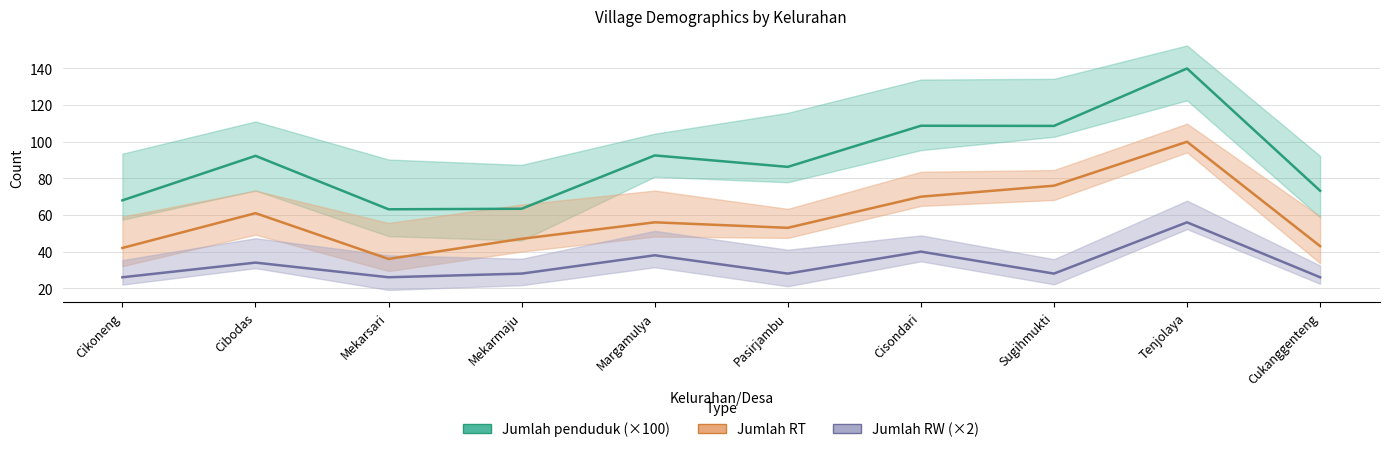

Count the number of categories in the chart.

10